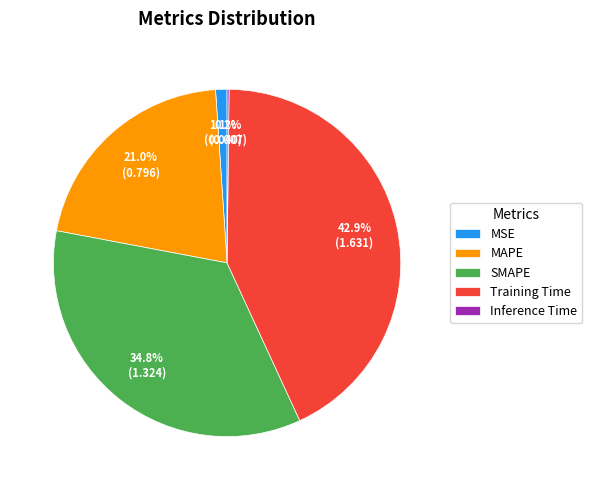

Does MAPE represent more than half of the total?

No